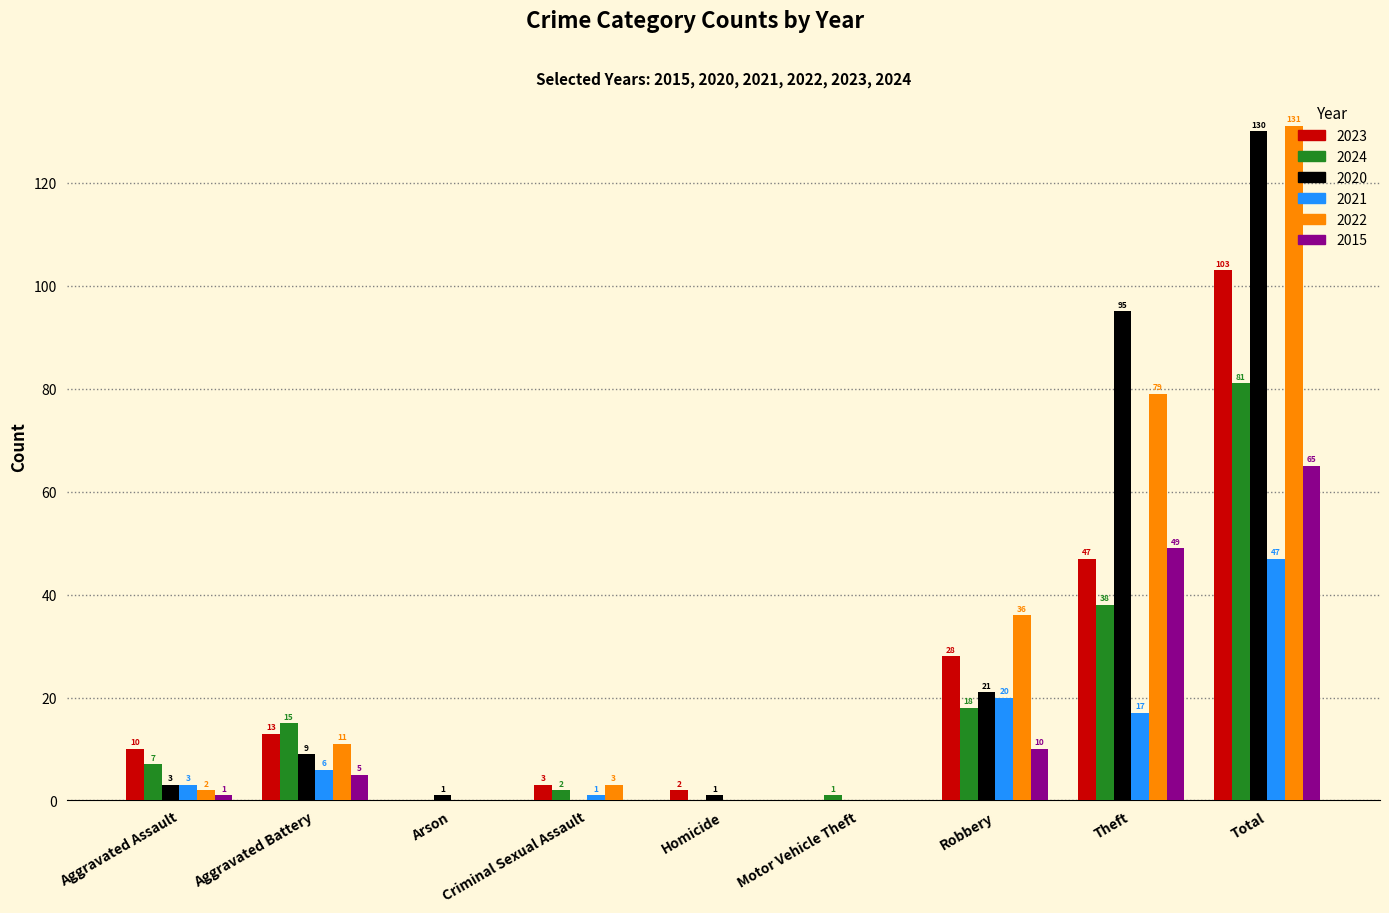

What is the total value across all series at Criminal Sexual Assault?

9